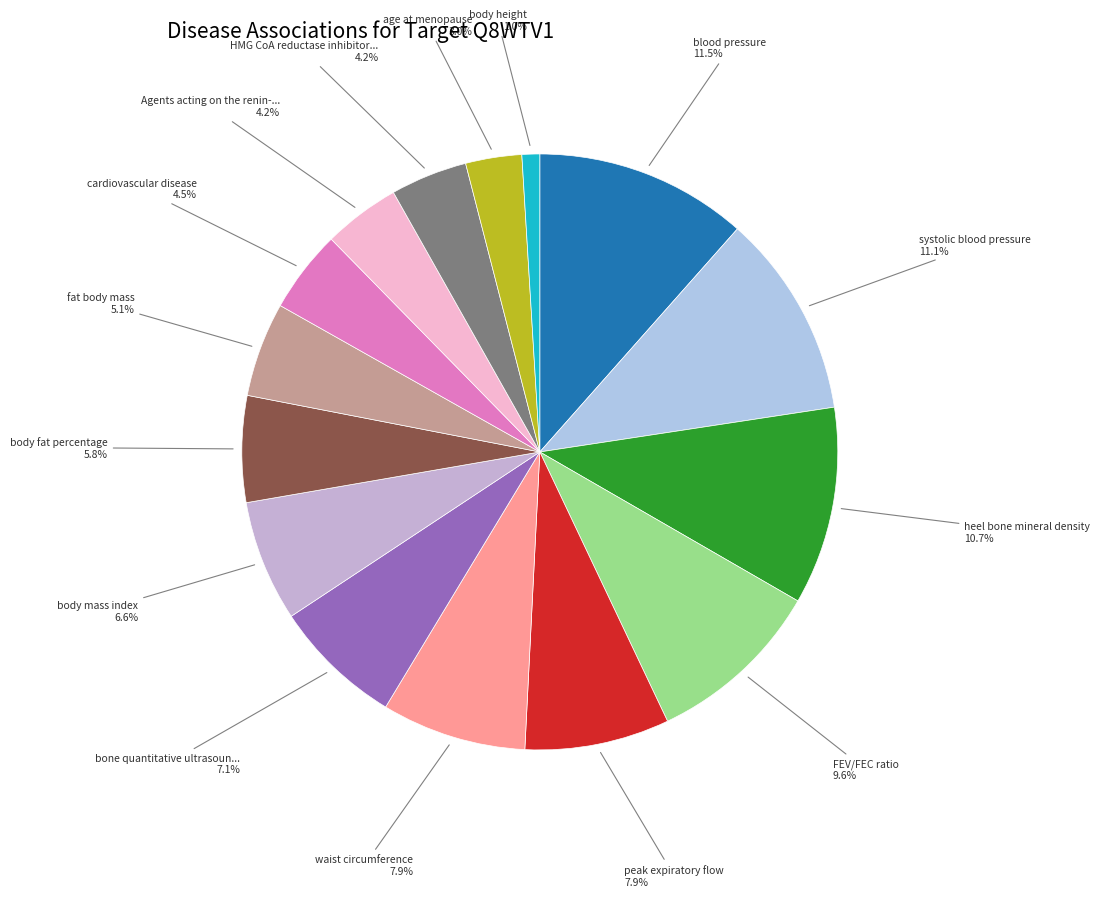

How many slices are in this pie chart?

15